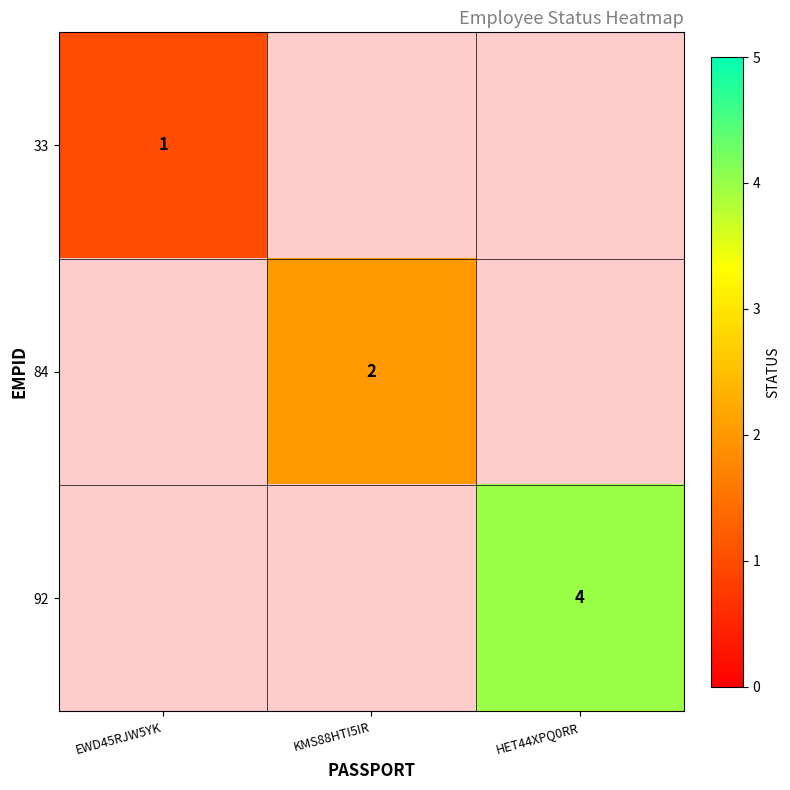

The value of 84 at KMS88HTI5IR is 2. True or false?

True